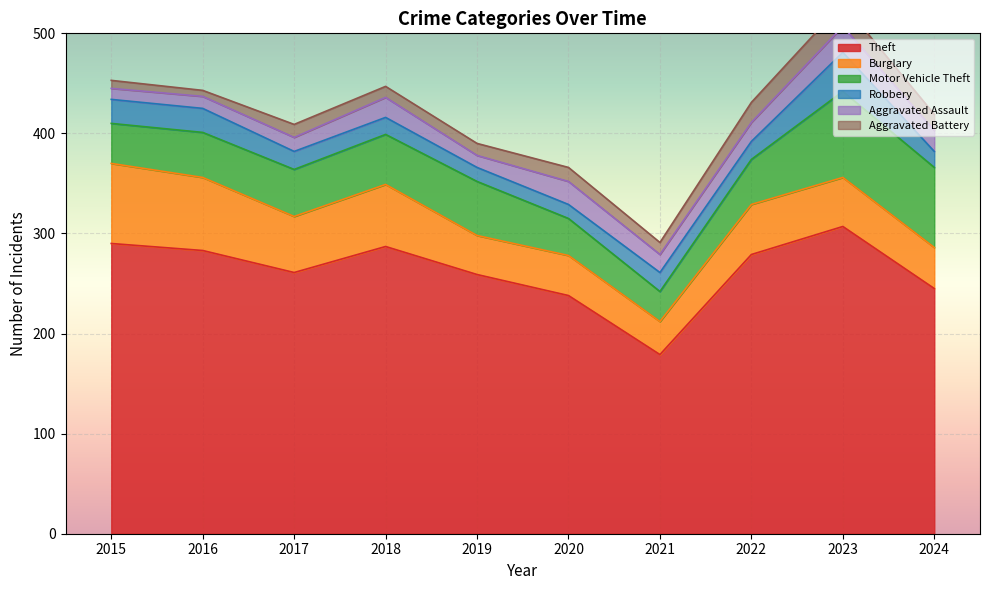

The Robbery series shows 14 at 2020. True or false?

True